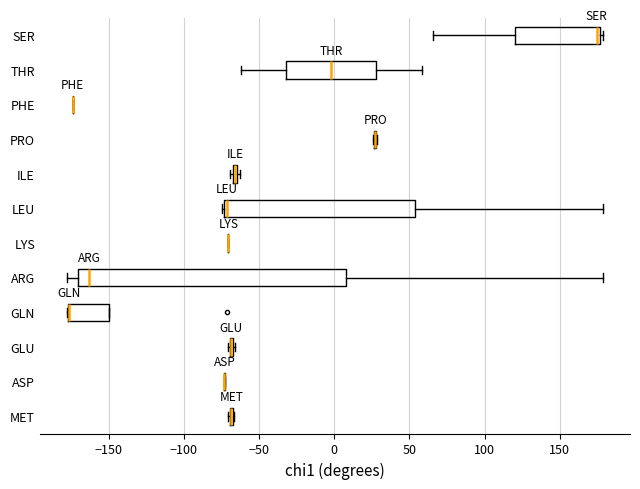

Comparing the boxes themselves (not the whiskers), which one is the widest?

ARG